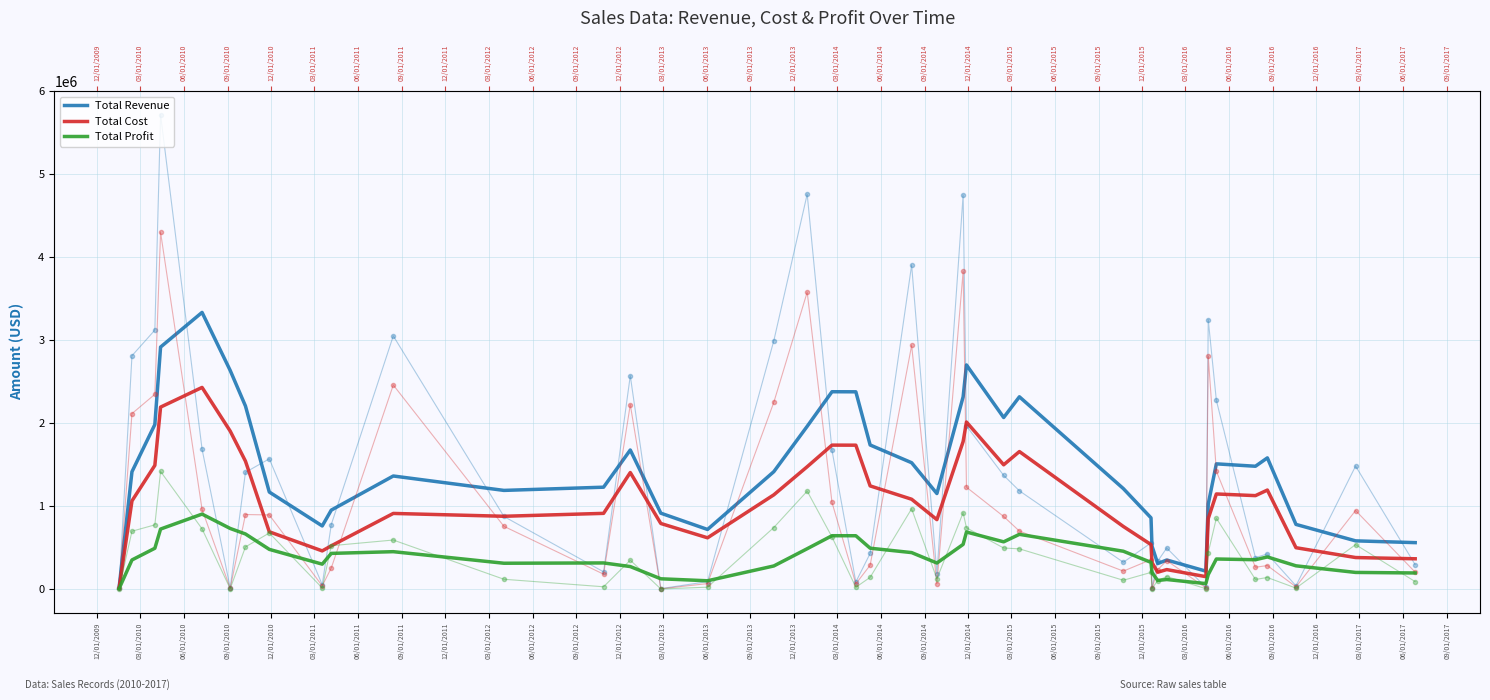

True or false: Total Revenue has more than 0 points higher than both neighbors.

True